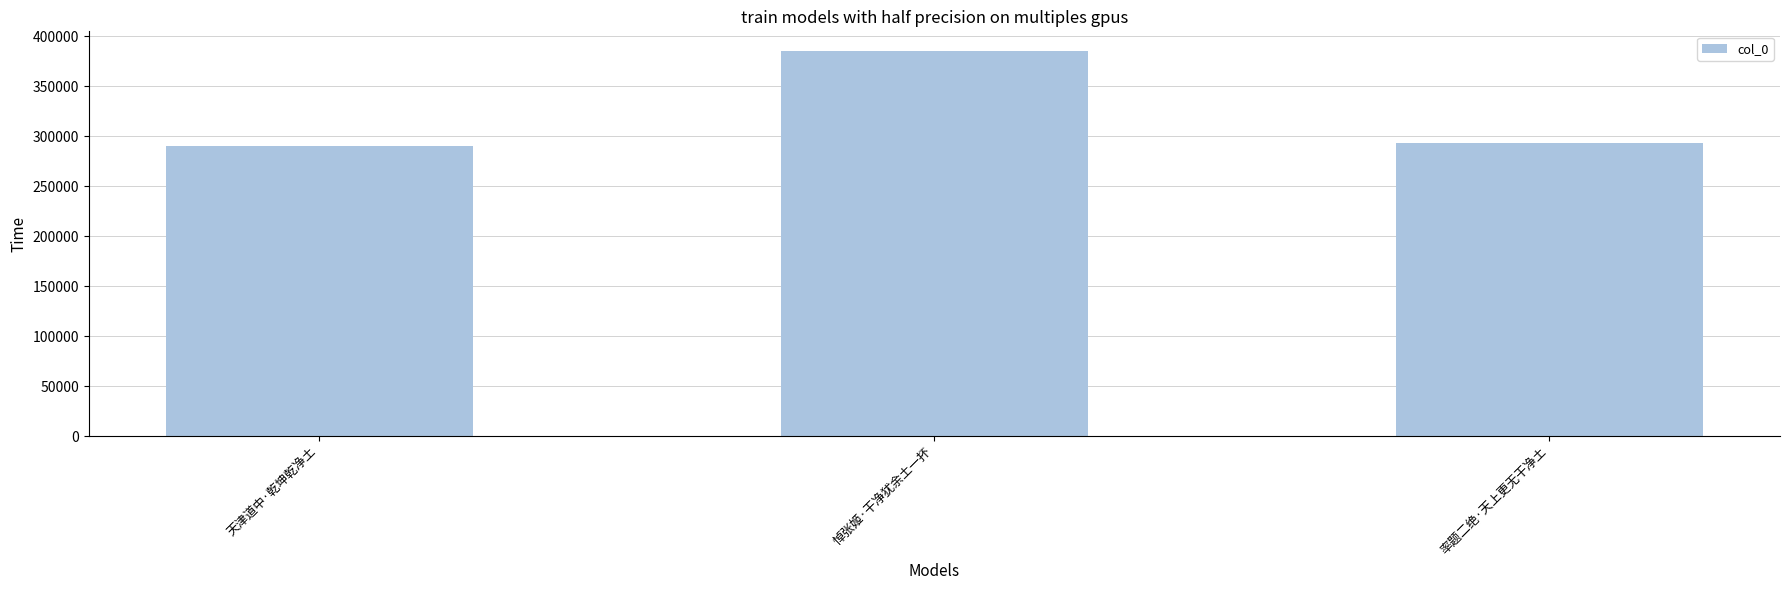

How many bars are there in total?

3